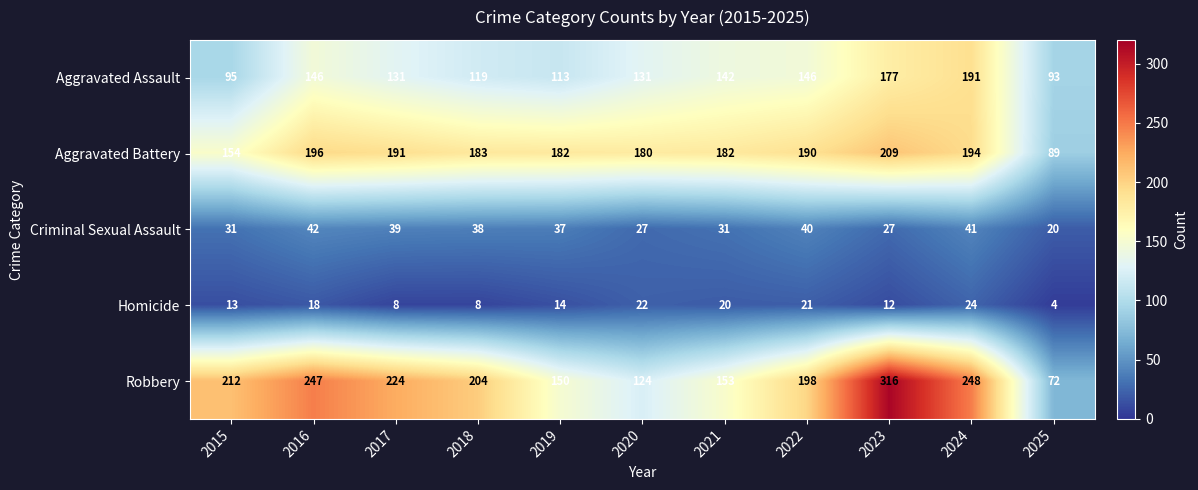

What is the difference between the highest and lowest values at 2024?

224